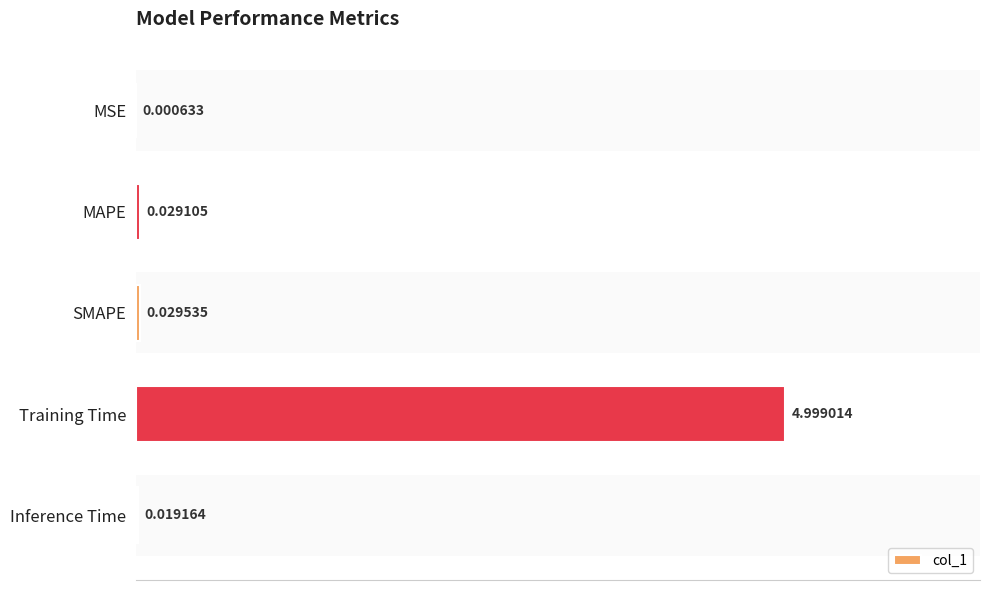

Are the bars horizontal?

Yes